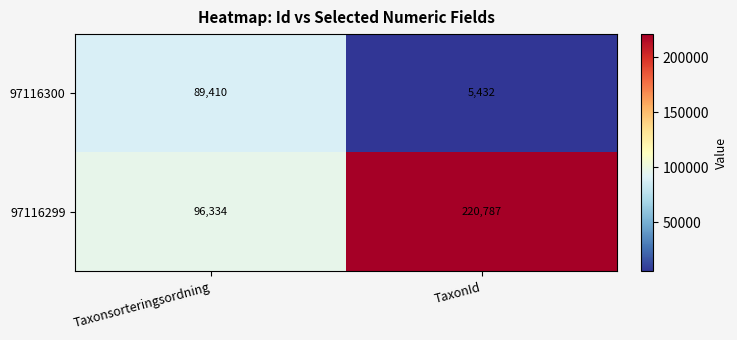

What is the total value across all series at TaxonId?

226219